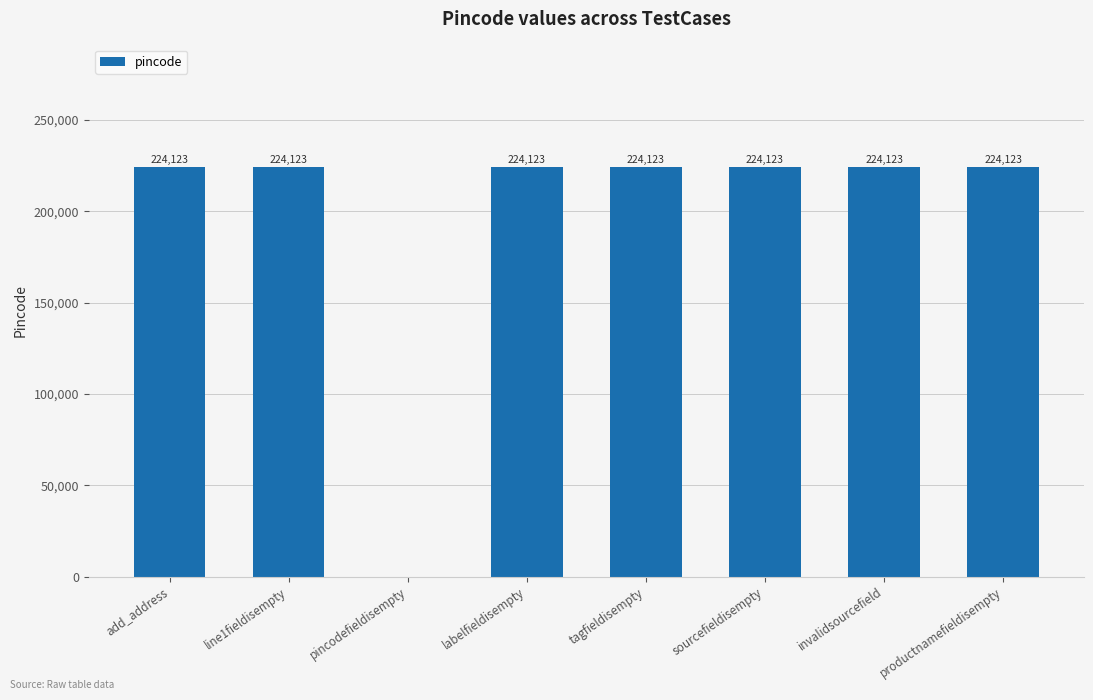

What is the maximum value shown in the chart?

224123